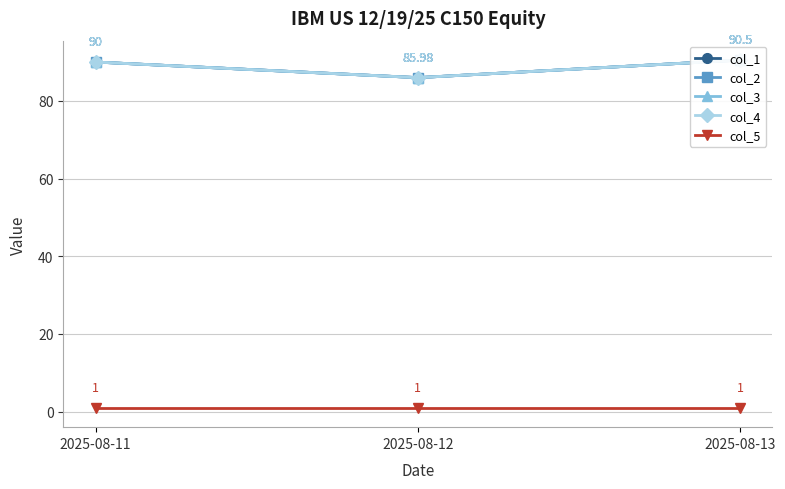

What is the difference between the maximum and minimum values in the col_1 series?

4.5